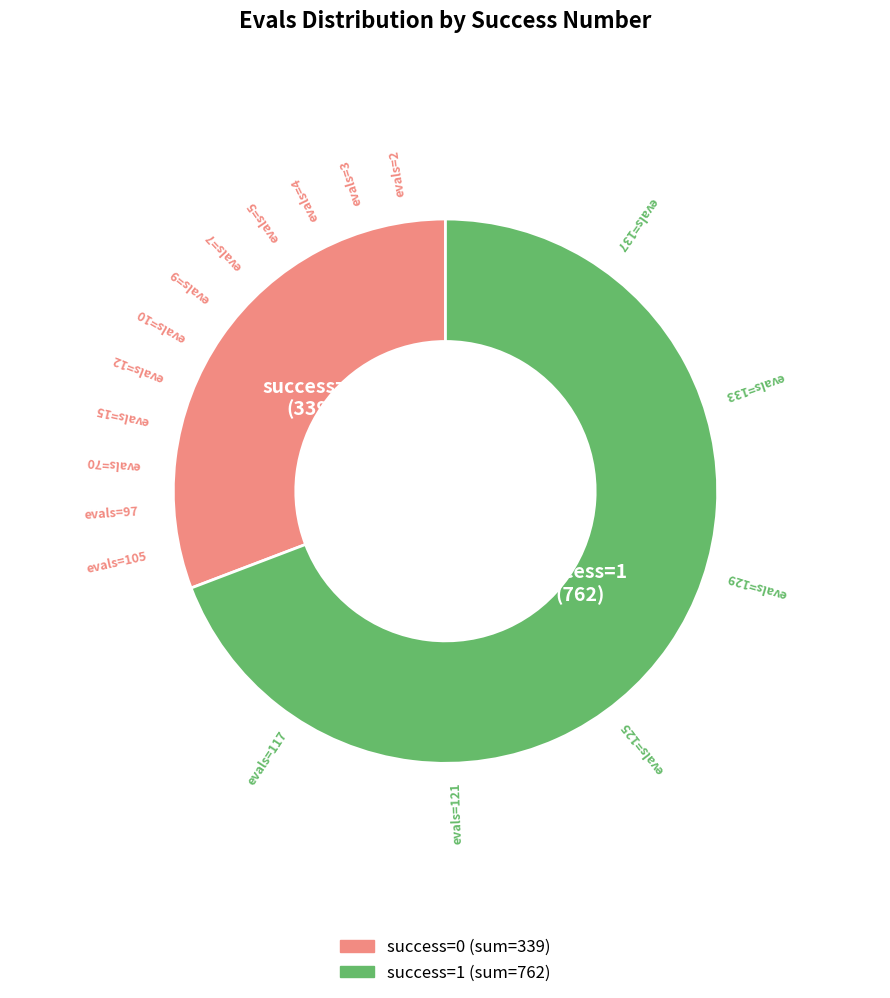

Is there a majority slice in this chart?

Yes